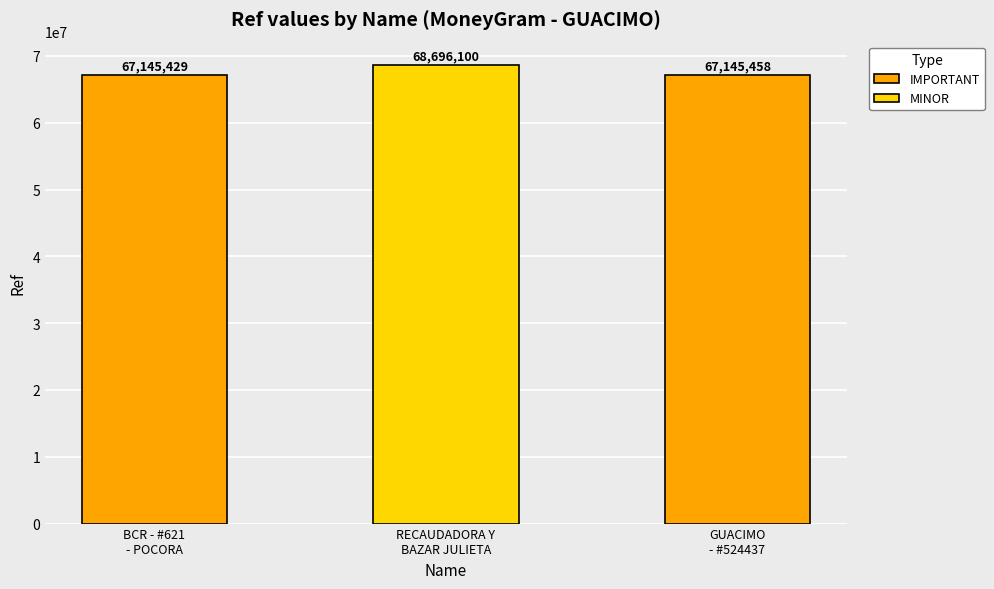

Is it true that the value at RECAUDADORA Y
BAZAR JULIETA is 68696100?

True